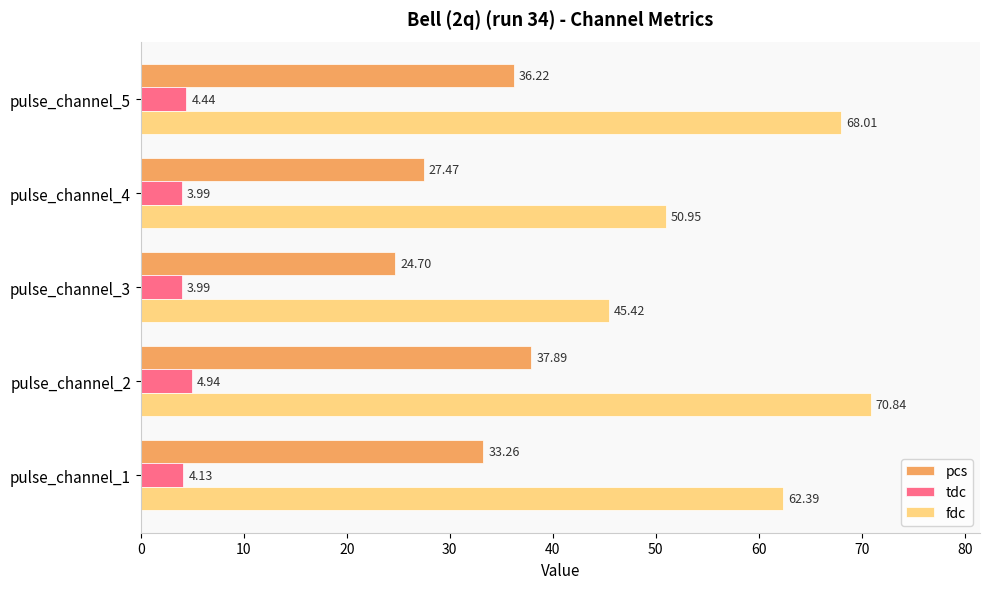

Which category has the lowest value in the fdc series?

pulse_channel_3